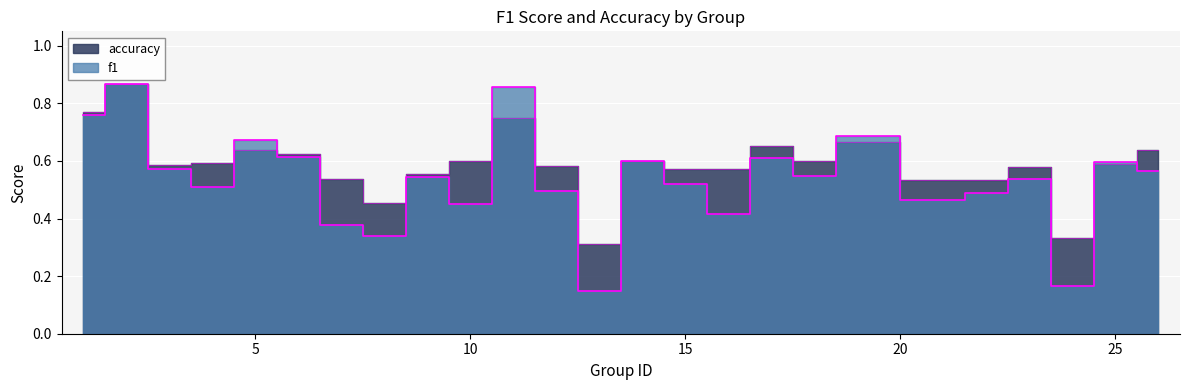

How many lines are shown in the chart?

2